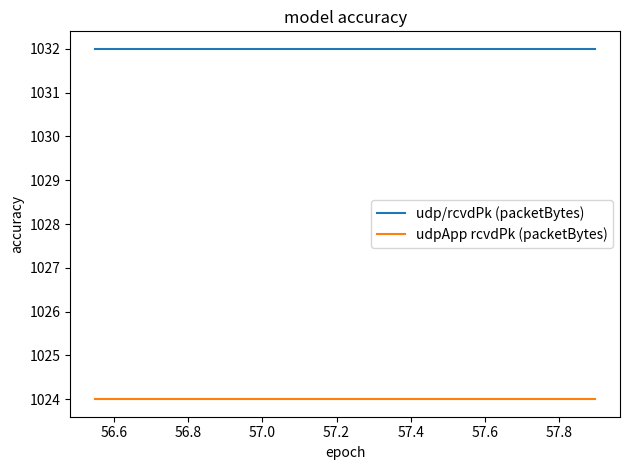

True or false: udpApp rcvdPk (packetBytes) and udp/rcvdPk (packetBytes) cross at least once.

False